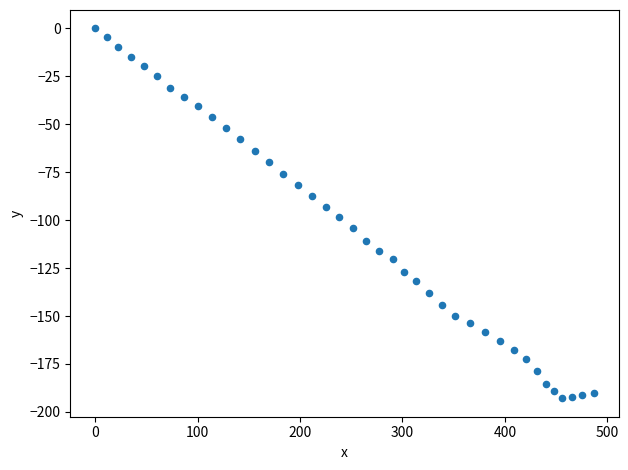

What is the range of Y values (max minus min)?

192.9